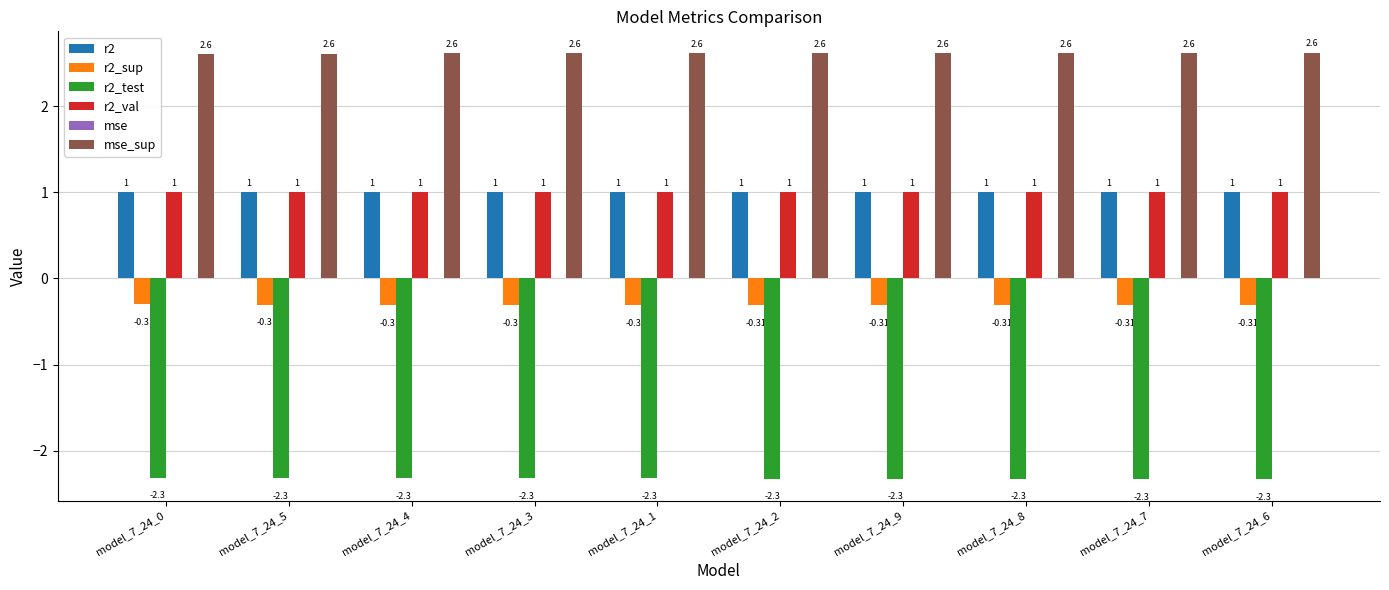

What is the average value of the r2_val series?

1.0